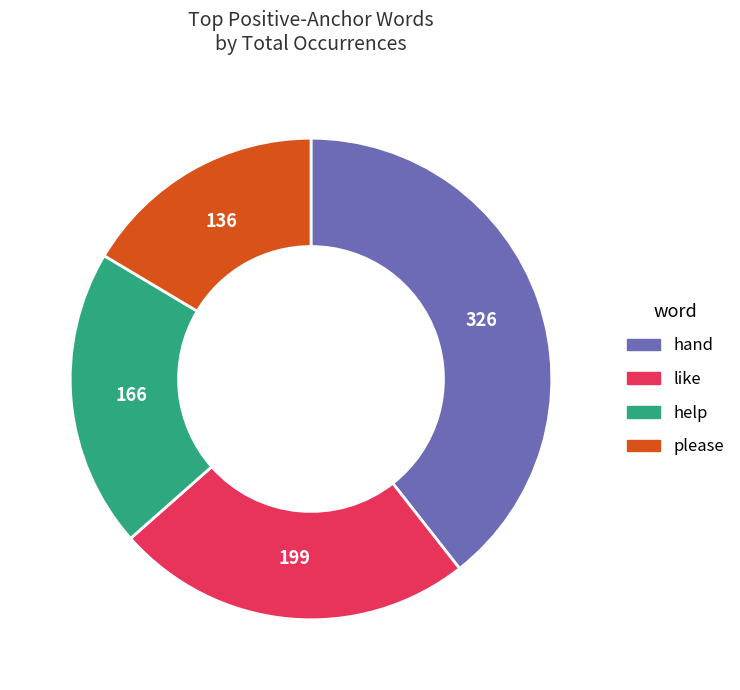

Is please the majority of the pie?

No